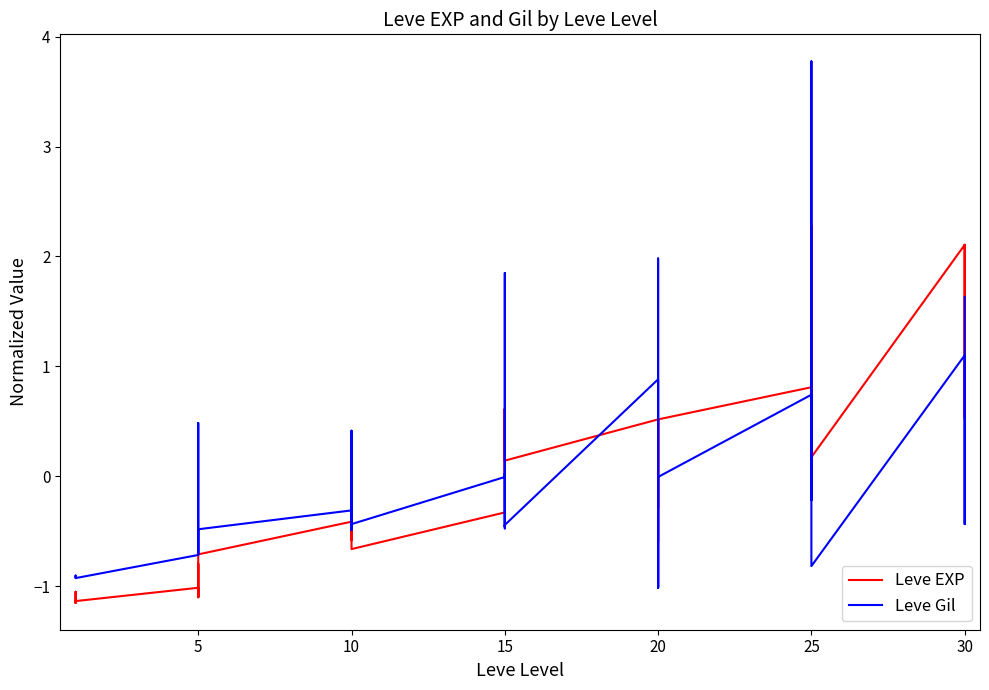

At which category does Leve EXP reach its first local peak?

5